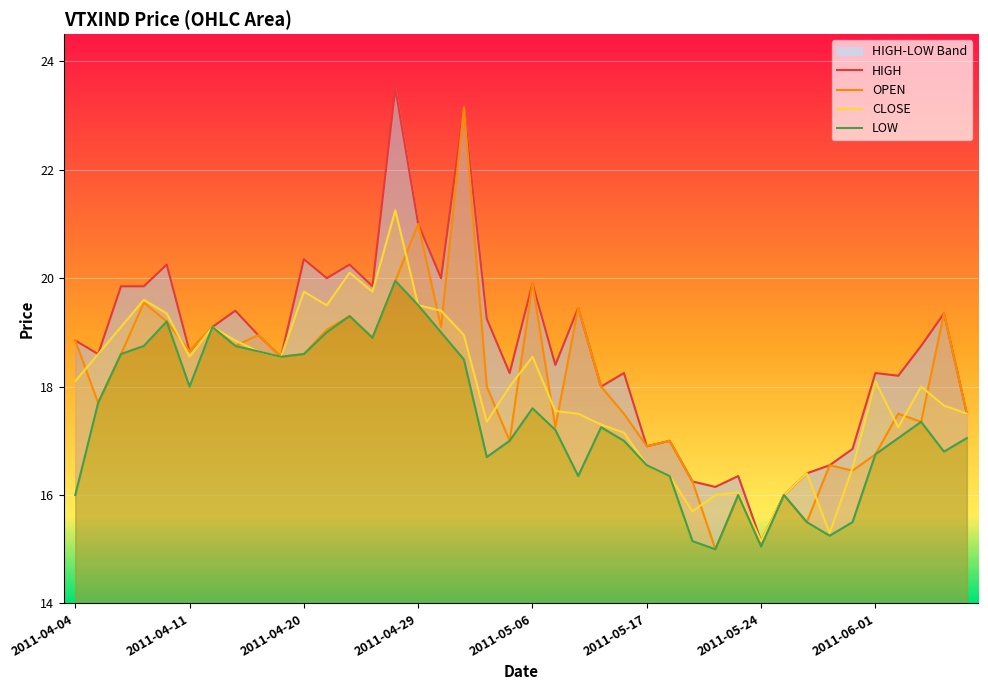

Which series ends up on top after the final intersection of OPEN and CLOSE?

OPEN